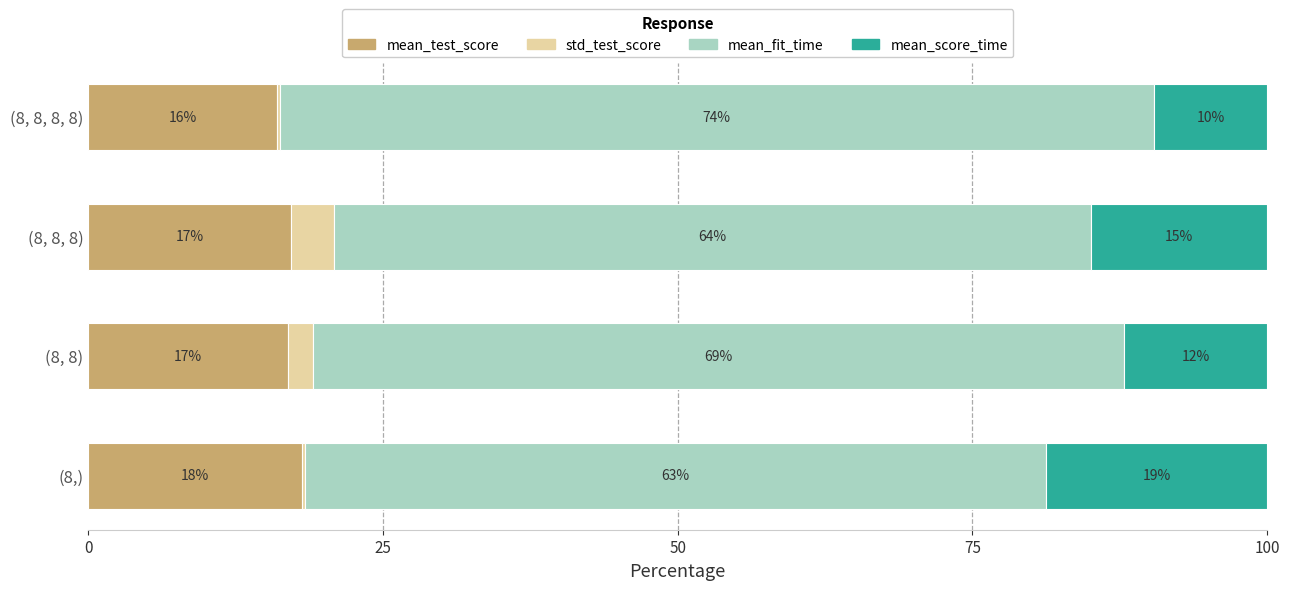

What is the total value across all series at (8, 8, 8)?

100.0